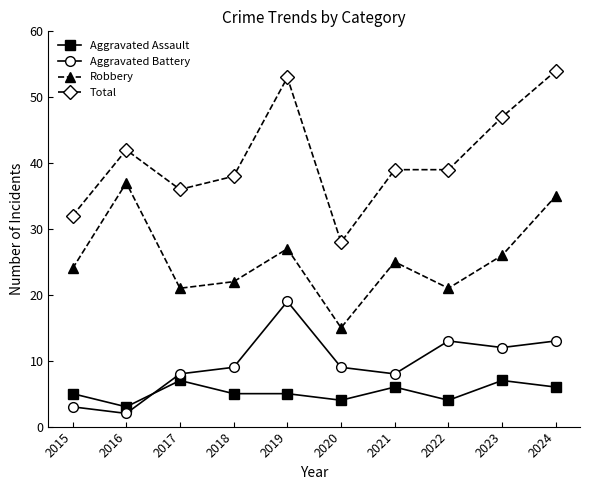

True or false: Aggravated Battery has more than 2 points higher than both neighbors.

False